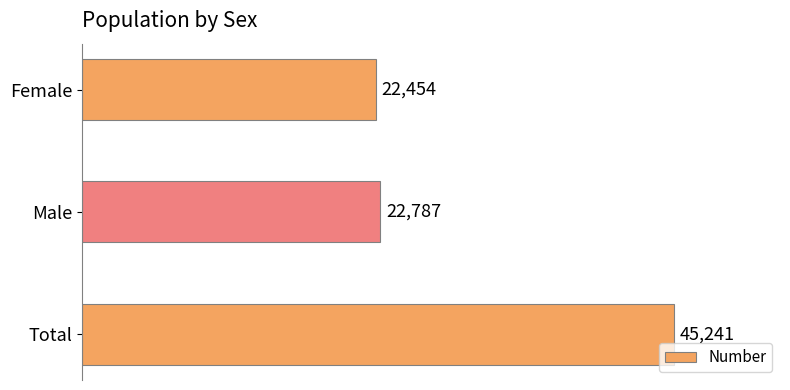

What is the difference between the maximum and minimum values?

22787